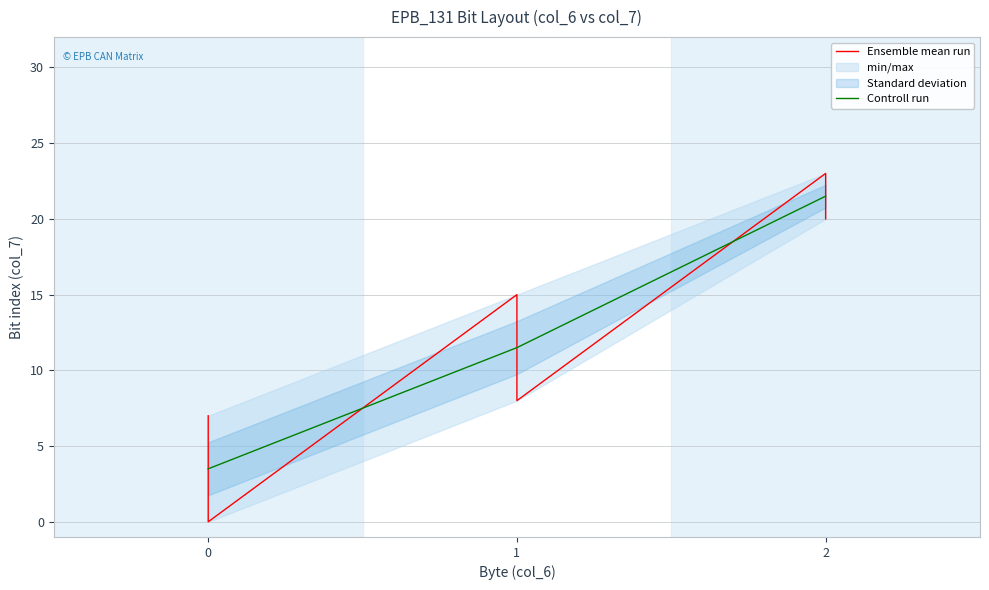

Does the chart have visible grid lines?

Yes